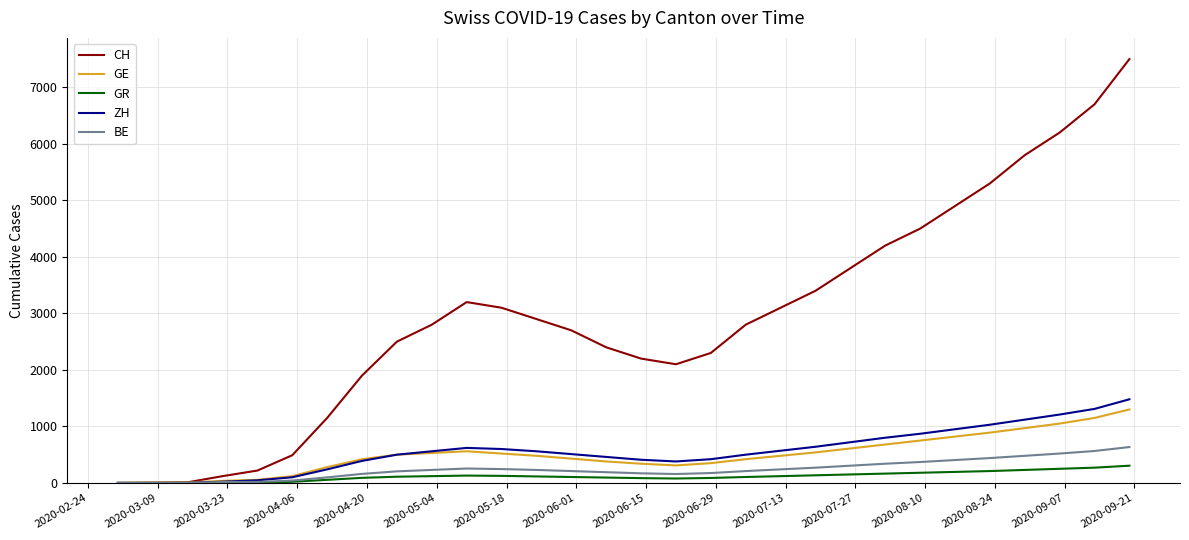

Which series has the largest total across all categories?

CH